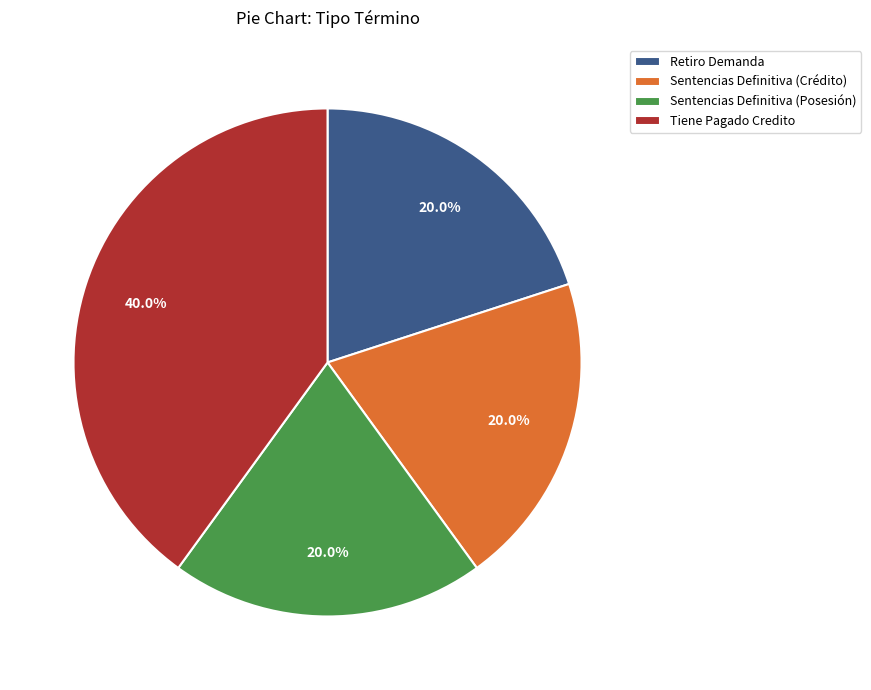

What percentage is NOT represented by Tiene Pagado Credito?

60.0%